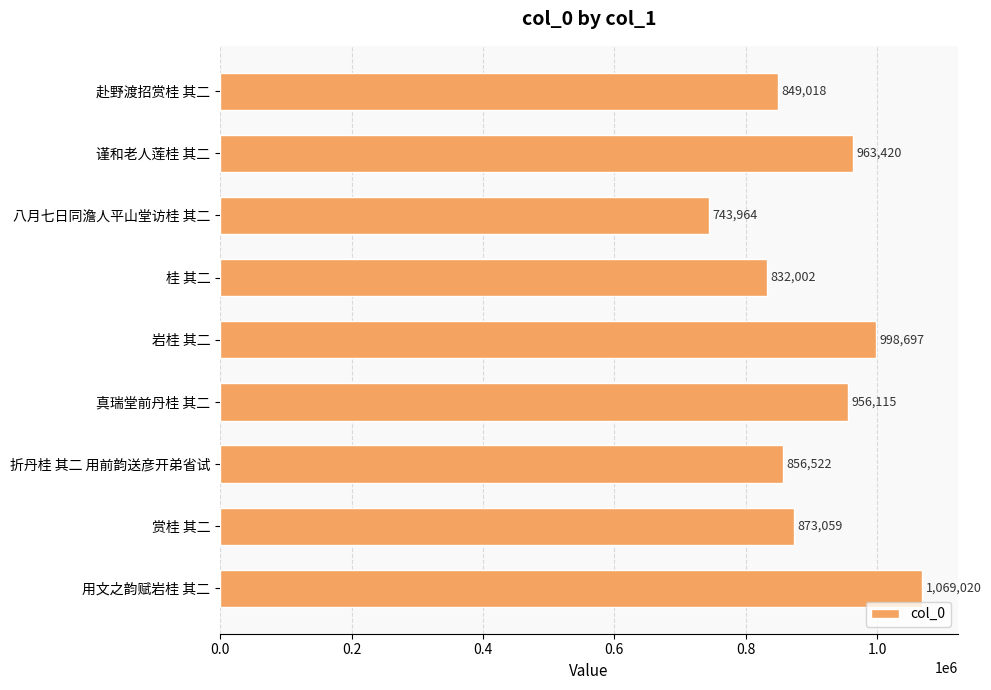

What is the value of the 2nd bar from the top?

963420